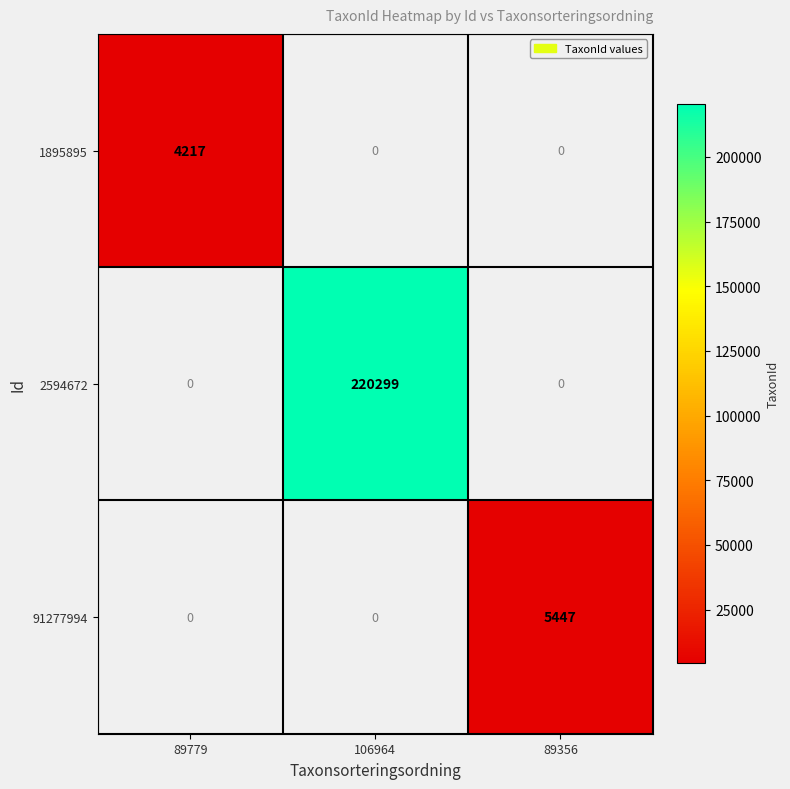

How many distinct data groups are displayed?

3